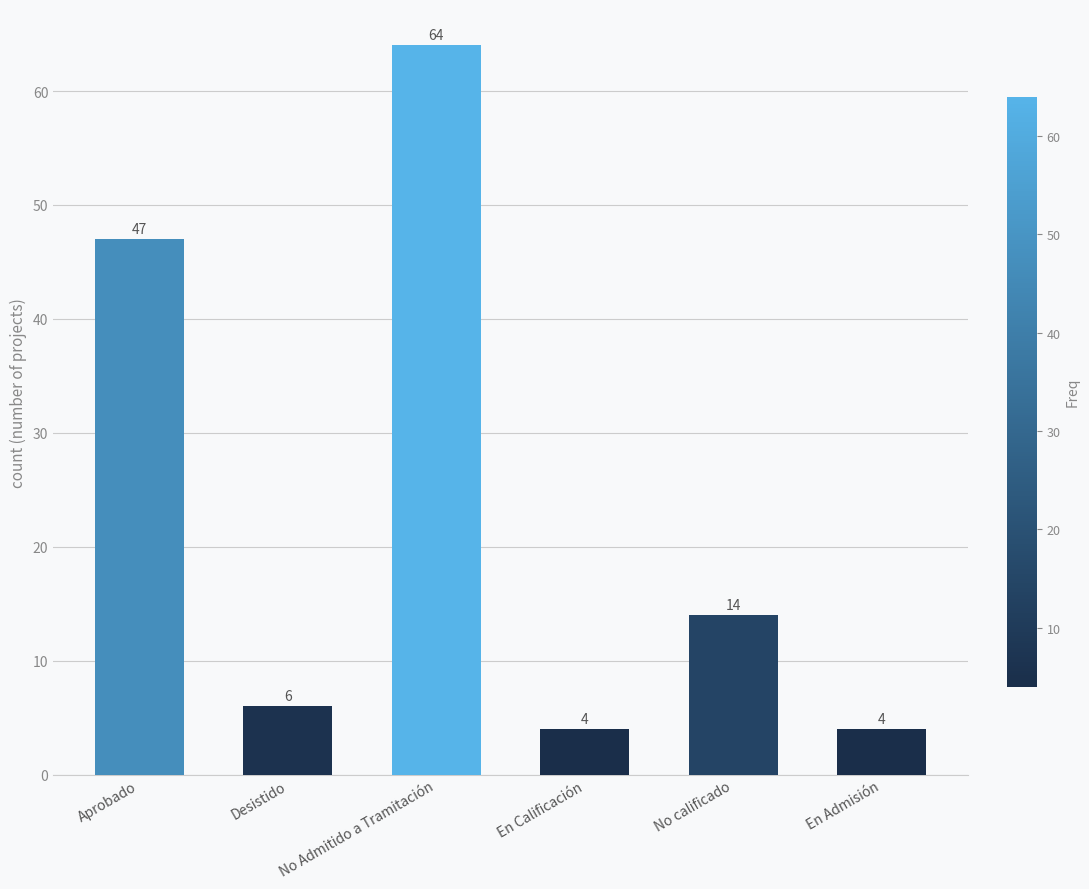

Reading left to right, list all the values displayed in this chart.

47	6	64	4	14	4